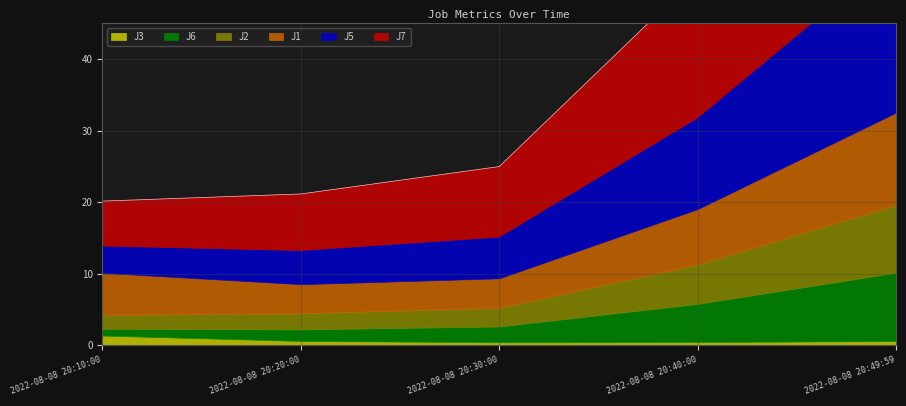

Reading right to left, what are all the values shown in this chart?

J1: 2022-08-08 20:49:59=12.9	2022-08-08 20:40:00=7.8	2022-08-08 20:30:00=4.1	2022-08-08 20:20:00=4.1	2022-08-08 20:10:00=5.9
J2: 2022-08-08 20:49:59=9.5	2022-08-08 20:40:00=5.5	2022-08-08 20:30:00=2.6	2022-08-08 20:20:00=2.2	2022-08-08 20:10:00=1.9
J3: 2022-08-08 20:49:59=0.6	2022-08-08 20:40:00=0.5	2022-08-08 20:30:00=0.4	2022-08-08 20:20:00=0.6	2022-08-08 20:10:00=1.4
J5: 2022-08-08 20:49:59=22.3	2022-08-08 20:40:00=12.8	2022-08-08 20:30:00=5.8	2022-08-08 20:20:00=4.7	2022-08-08 20:10:00=3.7
J6: 2022-08-08 20:49:59=9.6	2022-08-08 20:40:00=5.3	2022-08-08 20:30:00=2.2	2022-08-08 20:20:00=1.6	2022-08-08 20:10:00=1.0
J7: 2022-08-08 20:49:59=36.2	2022-08-08 20:40:00=19.9	2022-08-08 20:30:00=9.9	2022-08-08 20:20:00=7.9	2022-08-08 20:10:00=6.3